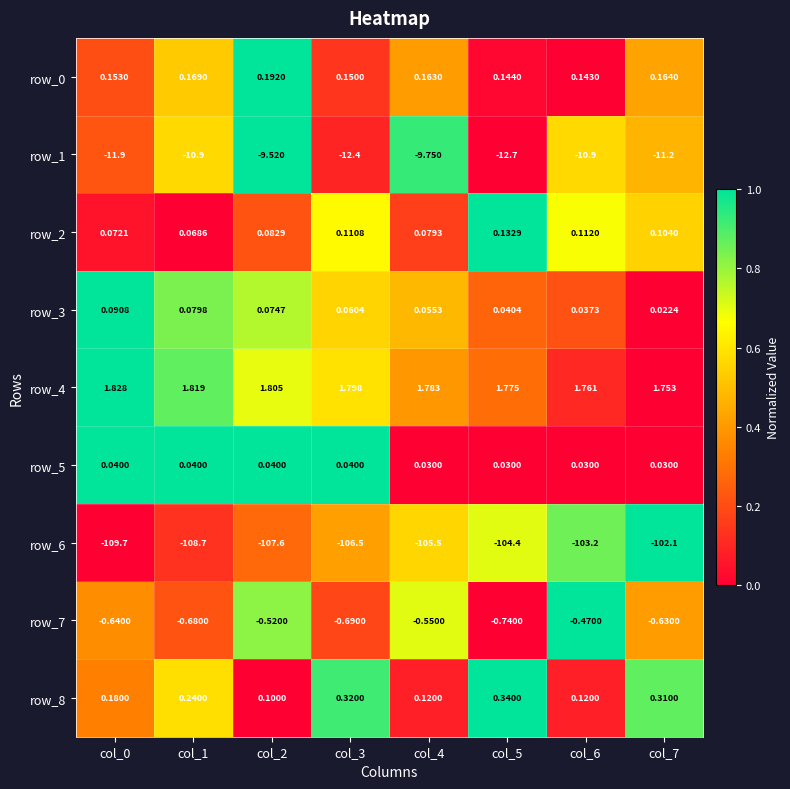

Is the value of row_7 at col_4 greater than the value of row_6 at col_0?

Yes